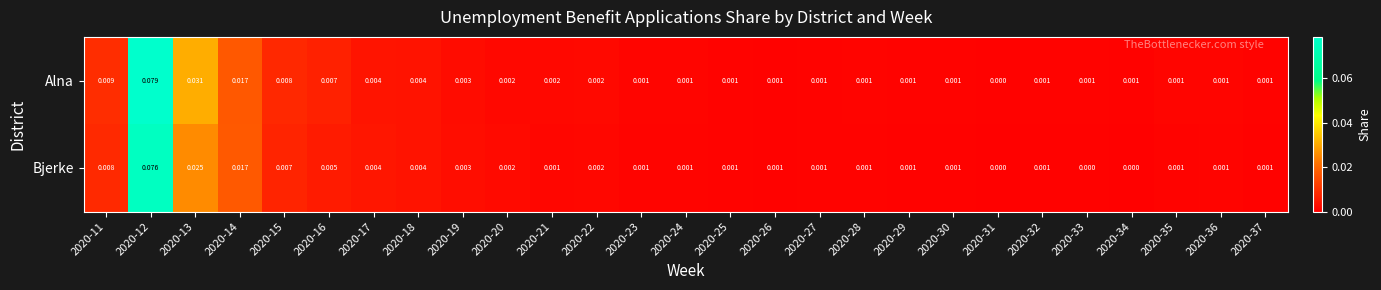

Which series has the largest total across all categories?

Alna